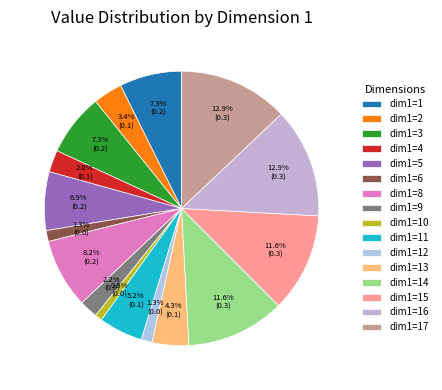

Is there any slice that represents more than half of the pie?

No